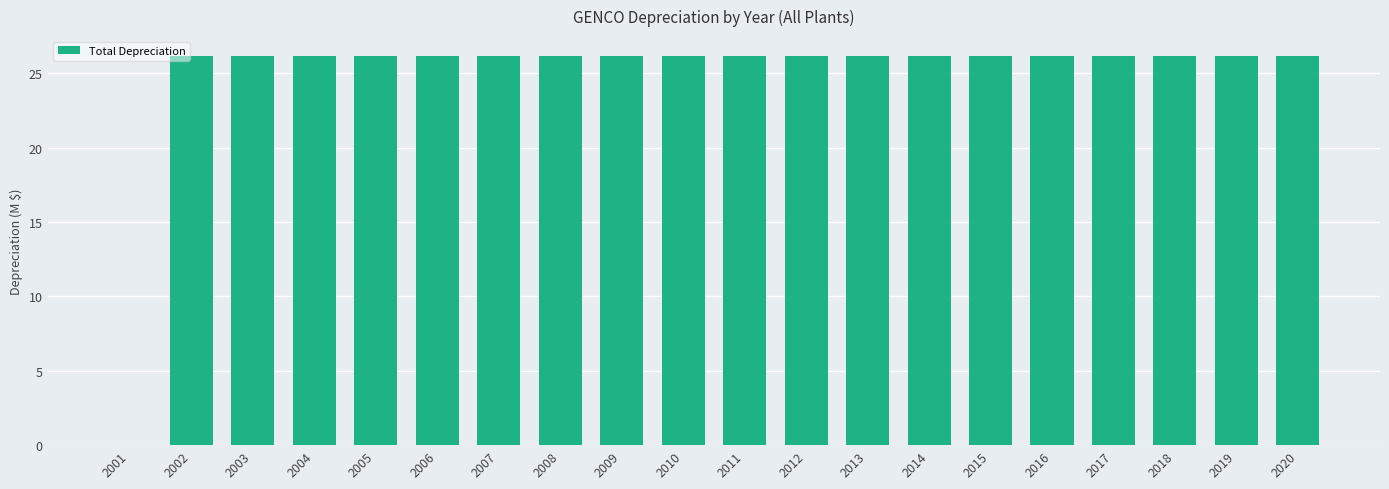

Reading left to right, list all the values displayed in this chart.

2001=0.0	2002=26.2	2003=26.2	2004=26.2	2005=26.2	2006=26.2	2007=26.2	2008=26.2	2009=26.2	2010=26.2	2011=26.2	2012=26.2	2013=26.2	2014=26.2	2015=26.2	2016=26.2	2017=26.2	2018=26.2	2019=26.2	2020=26.2